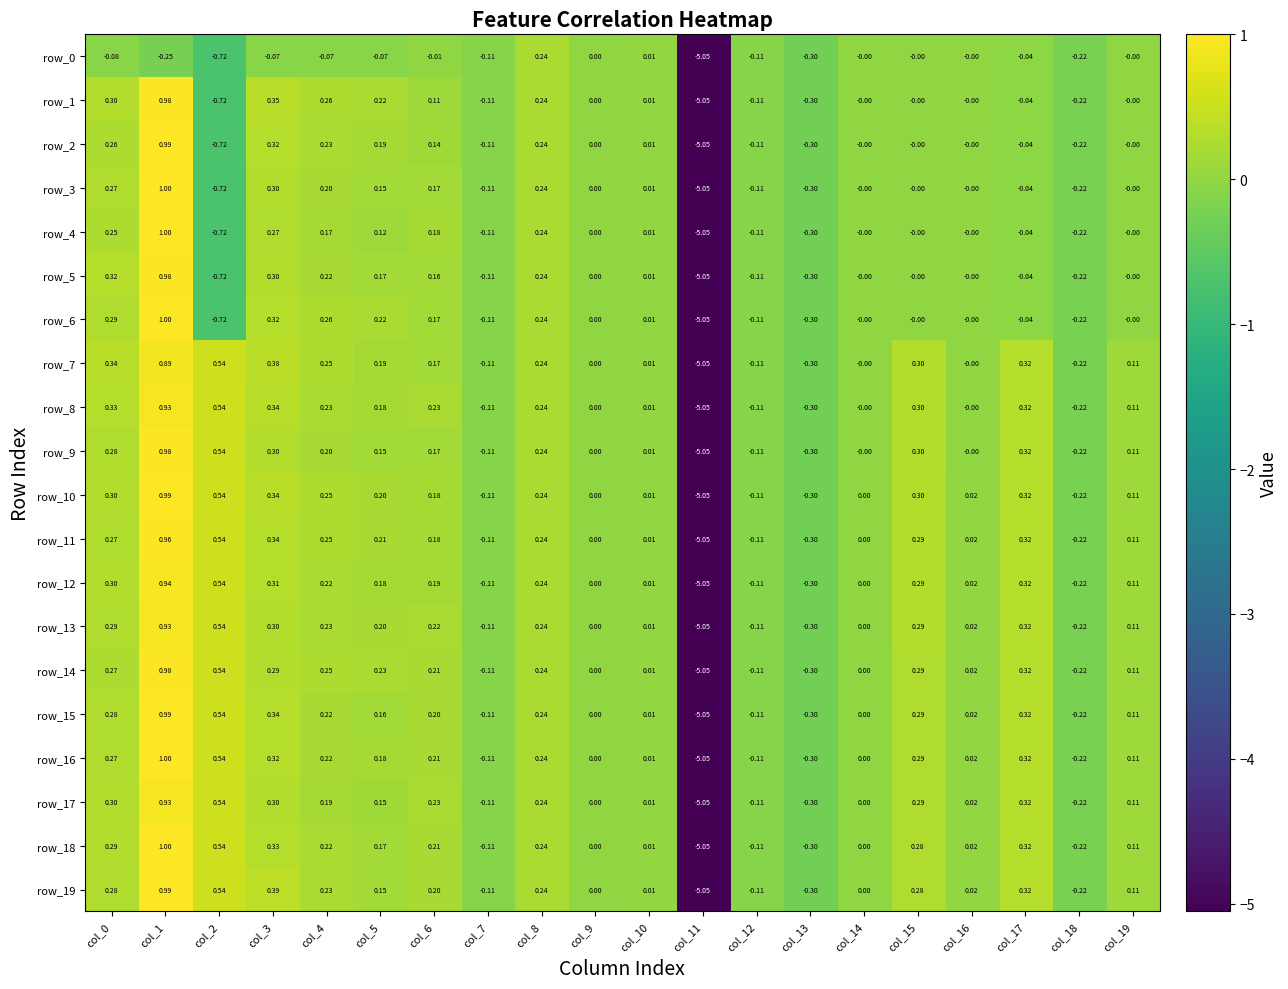

What is the highest value of the row_10 series?

1.0